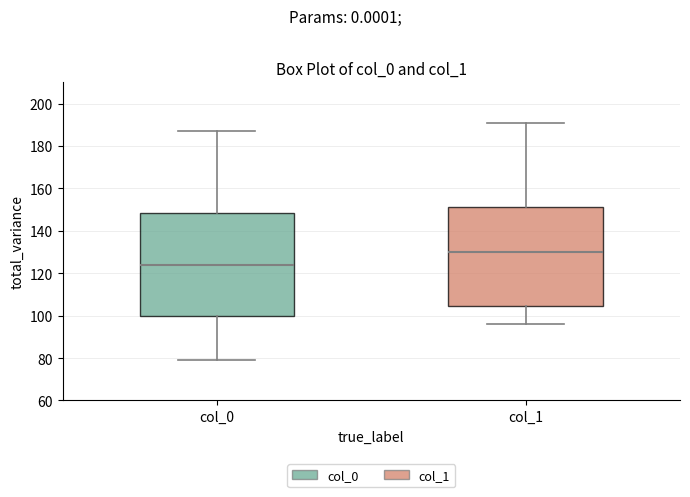

Reading left to right, transcribe this box plot: for each box, give where its median line is, the range the box spans, and where its two whiskers end, as read against the y-axis. The values are not printed on the chart, so give them approximately, as read against the axis.

col_0: median 124, box 100 to 148, whiskers 80 to 188
col_1: median 130, box 104 to 152, whiskers 96 to 192